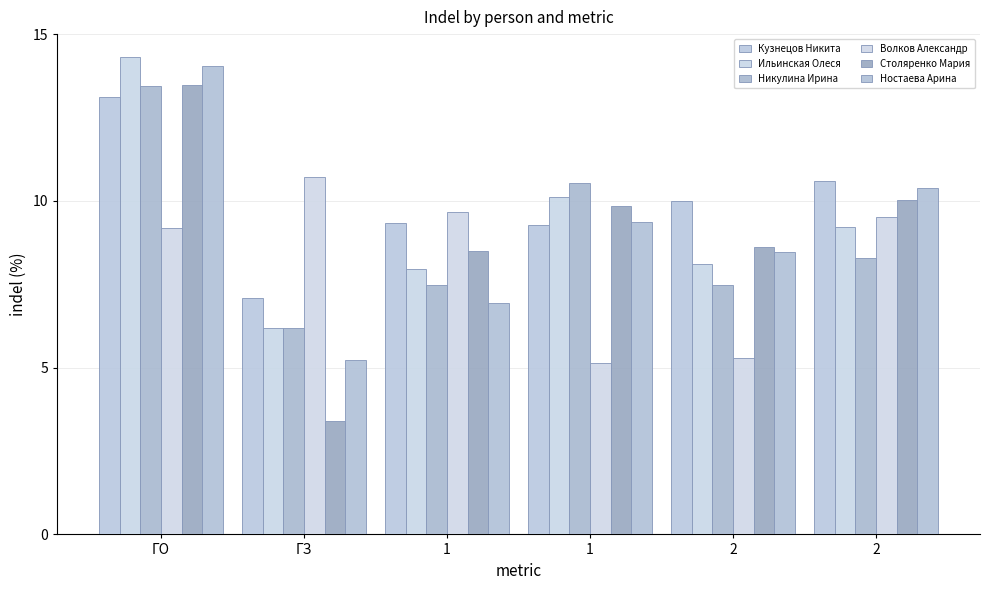

How many bars are there in total?

36